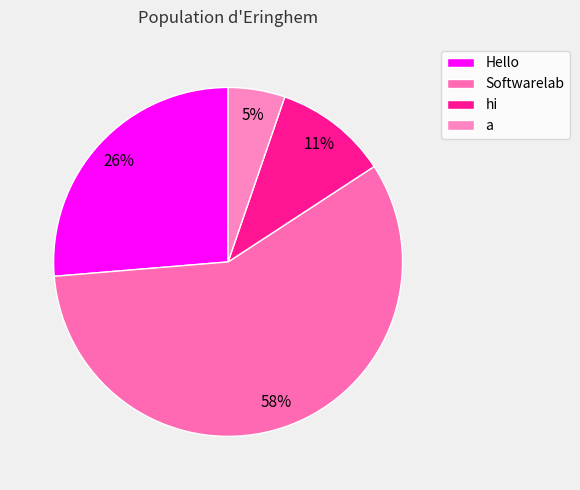

Which slice is the smallest?

a